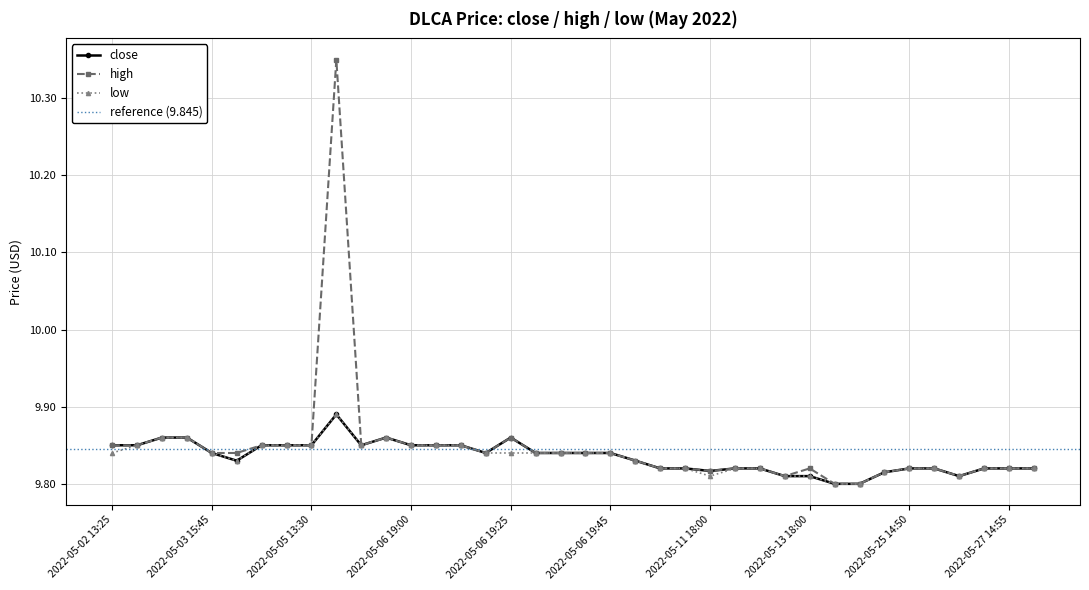

Reading left to right, what are all the values shown in this chart?

close: 9.8	9.8	9.9	9.9	9.8	9.8	9.8	9.8	9.8	9.9	9.8	9.9	9.8	9.8	9.8	9.8	9.9	9.8	9.8	9.8	9.8	9.8	9.8	9.8	9.8	9.8	9.8	9.8	9.8	9.8	9.8	9.8	9.8	9.8	9.8	9.8	9.8	9.8
high: 9.8	9.8	9.9	9.9	9.8	9.8	9.8	9.8	9.8	10.3	9.8	9.9	9.8	9.8	9.8	9.8	9.9	9.8	9.8	9.8	9.8	9.8	9.8	9.8	9.8	9.8	9.8	9.8	9.8	9.8	9.8	9.8	9.8	9.8	9.8	9.8	9.8	9.8
low: 9.8	9.8	9.9	9.9	9.8	9.8	9.8	9.8	9.8	9.9	9.8	9.9	9.8	9.8	9.8	9.8	9.8	9.8	9.8	9.8	9.8	9.8	9.8	9.8	9.8	9.8	9.8	9.8	9.8	9.8	9.8	9.8	9.8	9.8	9.8	9.8	9.8	9.8